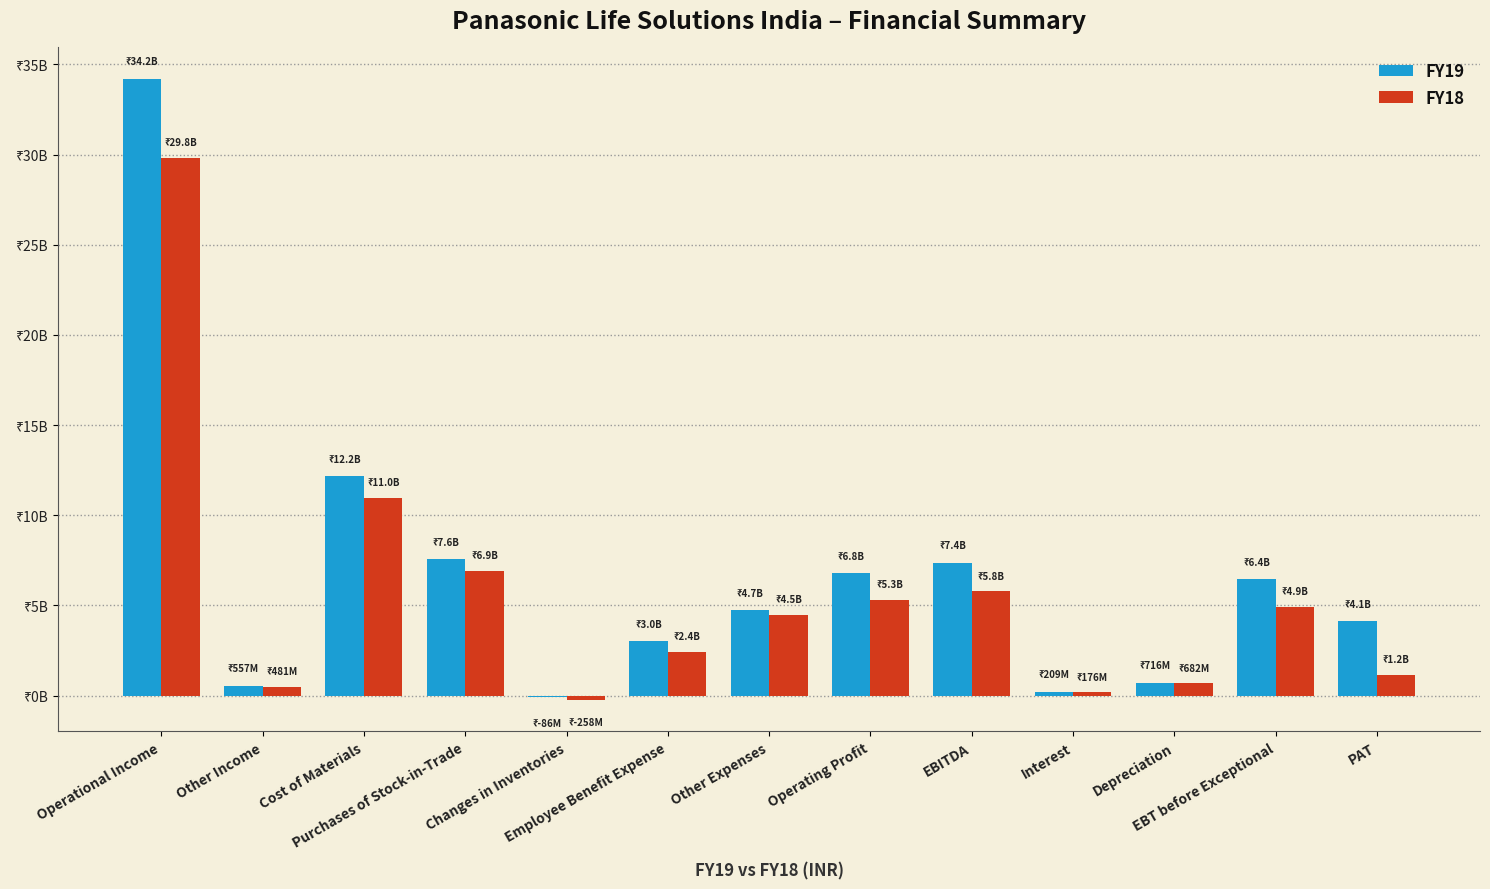

Are the bars grouped side by side (vs. stacked)?

Yes